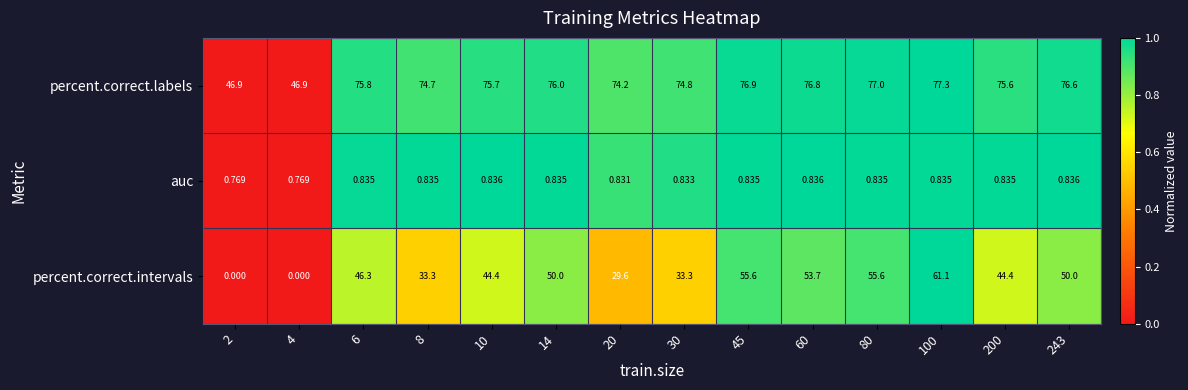

What is the total value across all series at 30?

108.9